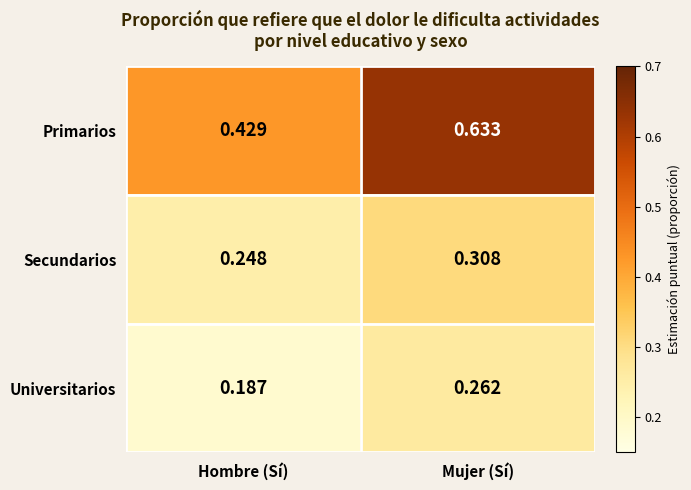

What is the total value across all series at Hombre (Sí)?

0.9